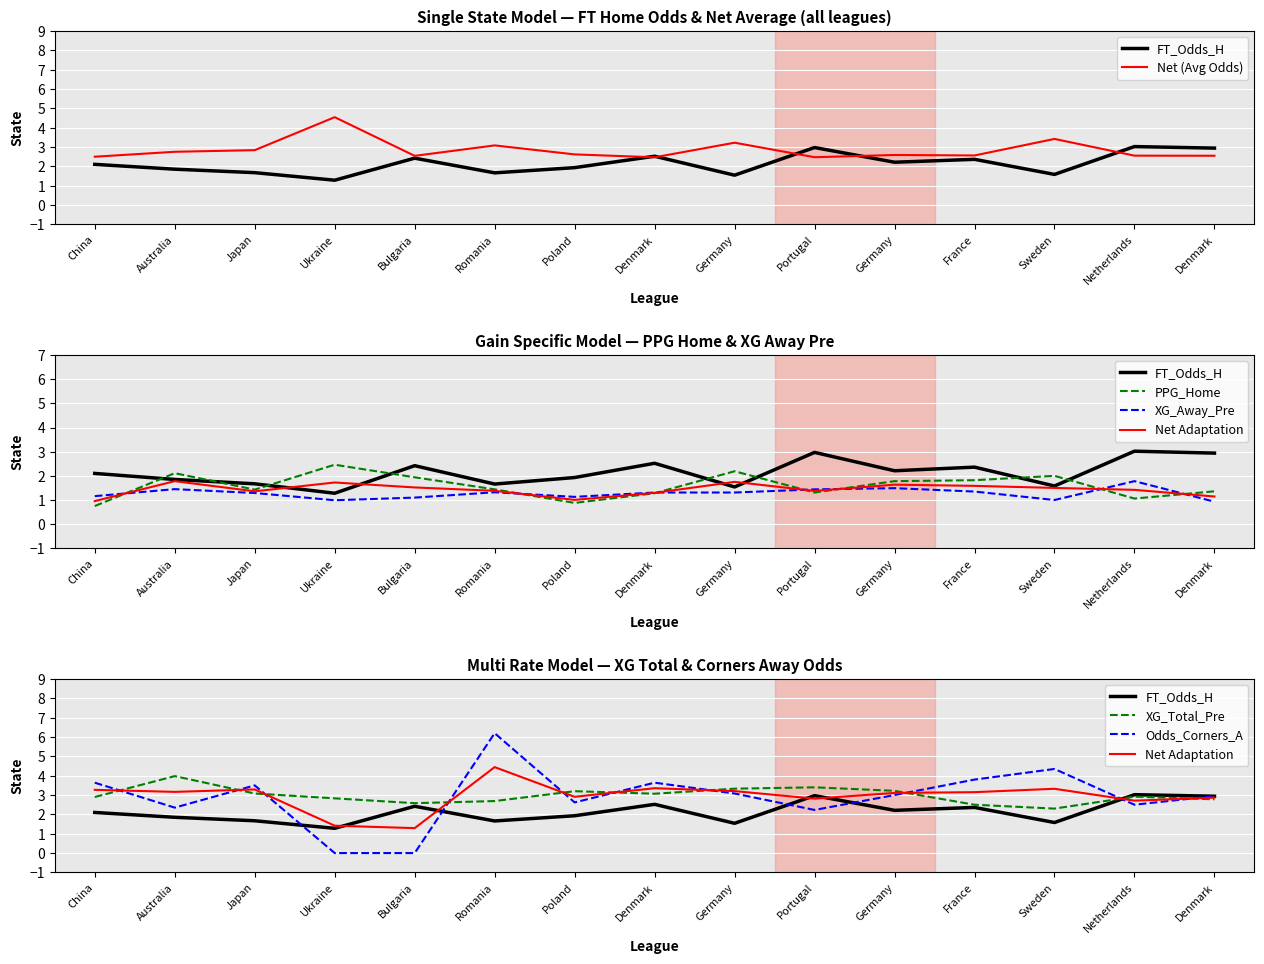

The XG_Away_Pre series shows 1.1 at Poland. True or false?

True